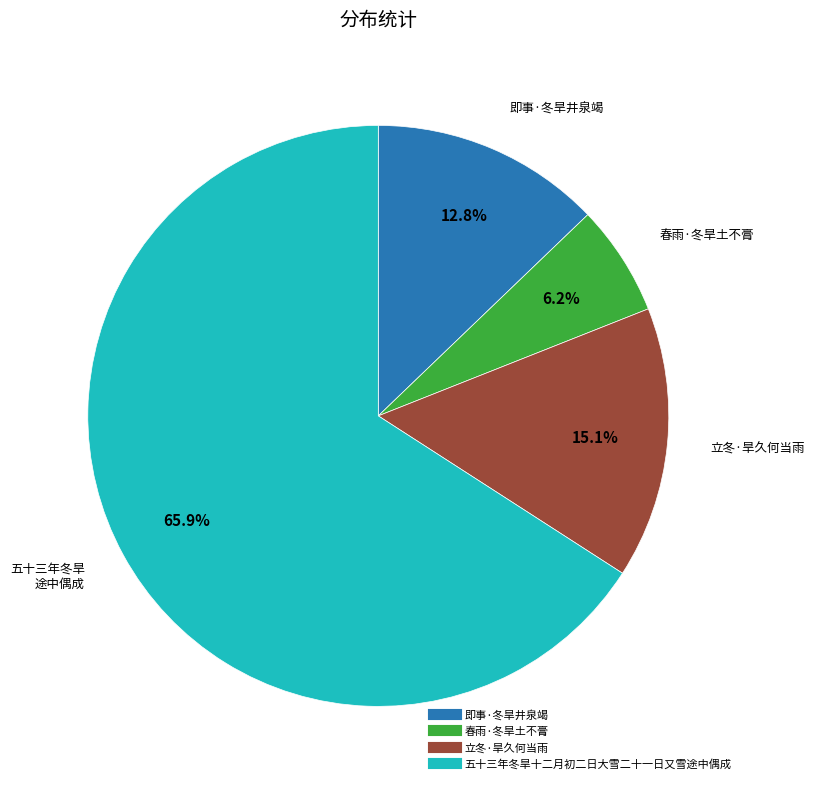

Which slice is the smallest?

春雨·冬旱土不膏